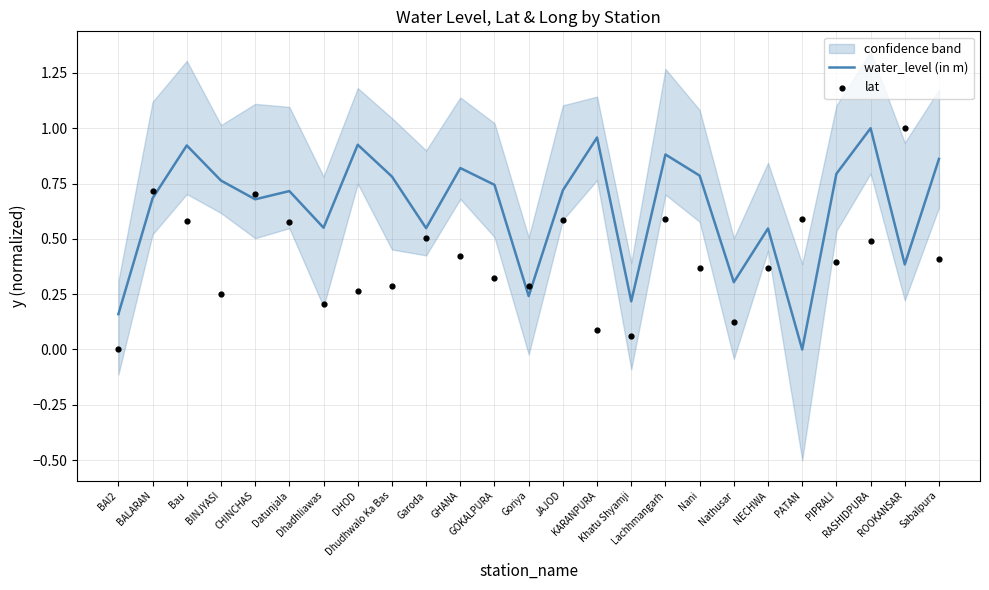

At how many categories does at least one series exceed 0?

25